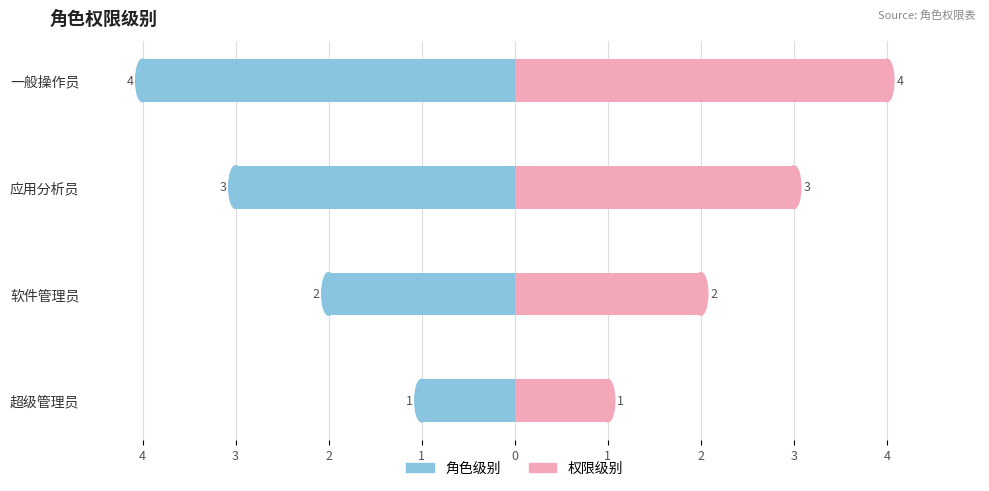

How many values in the 权限级别(右) series exceed 3?

1